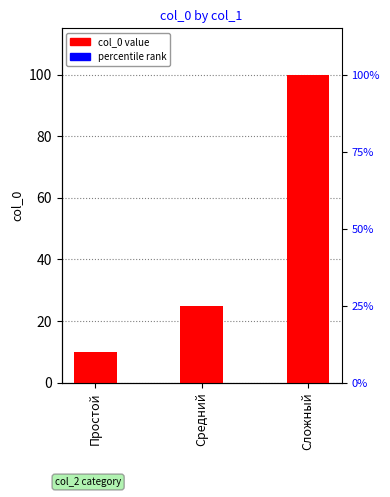

Reading left to right, transcribe all the data shown in this chart.

10	25	100